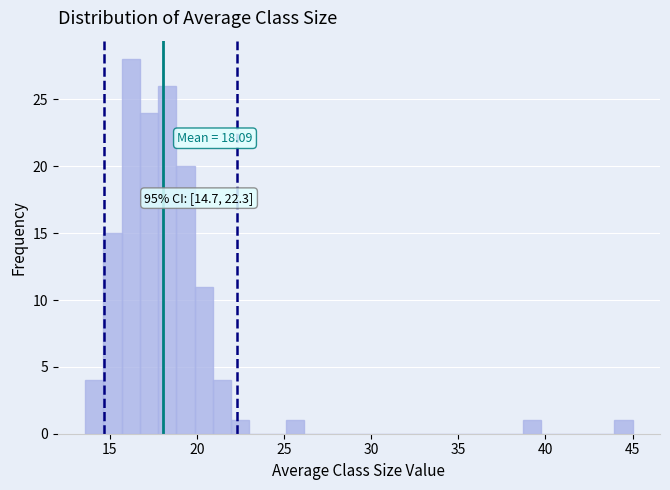

Read against the x-axis, roughly where is the centre of the tallest bar?

16.0